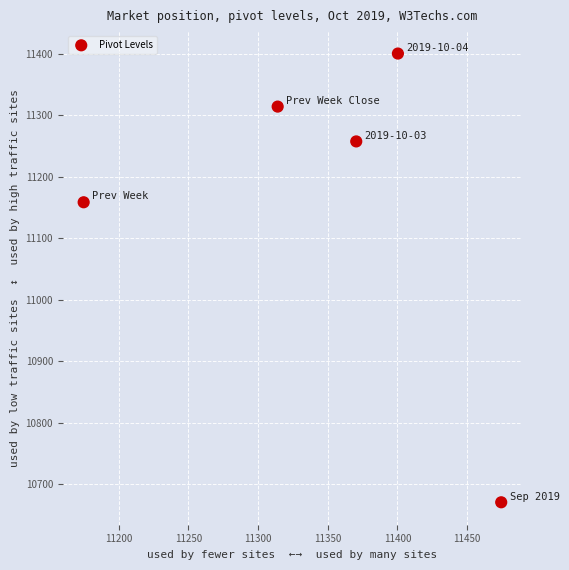

What is the range of X values (max minus min)?

299.7